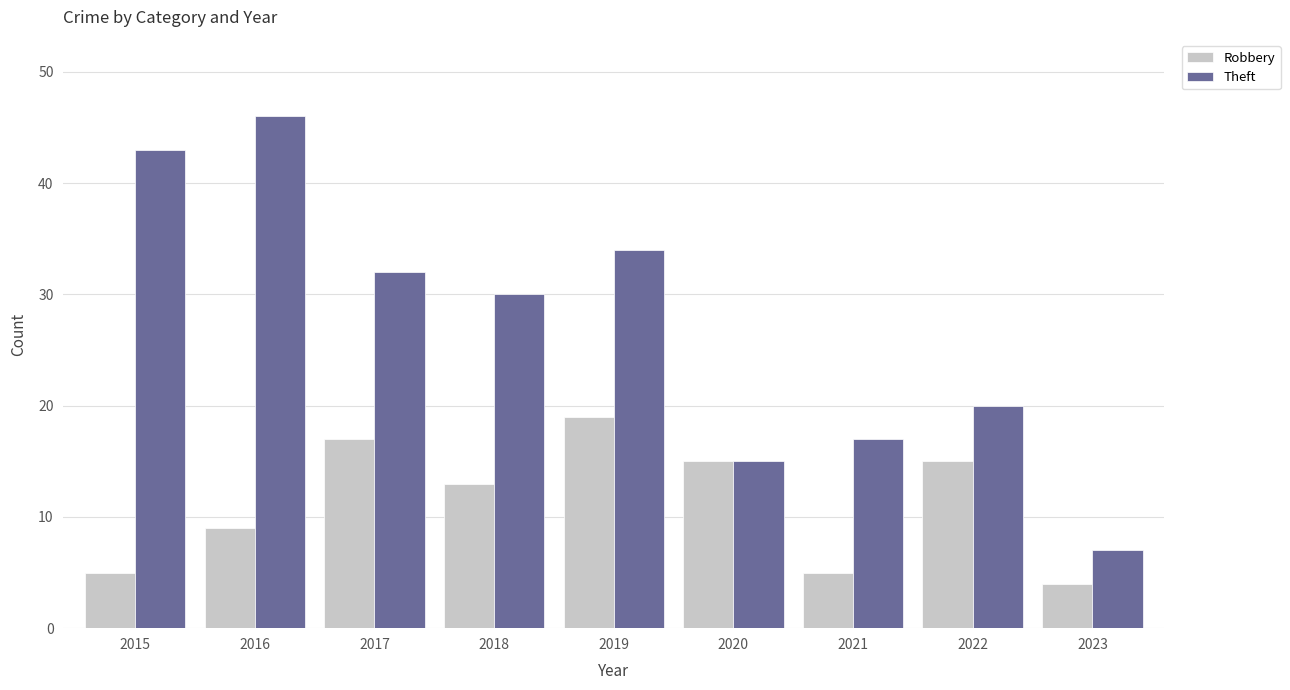

Which category has the highest value in the Robbery series?

2019